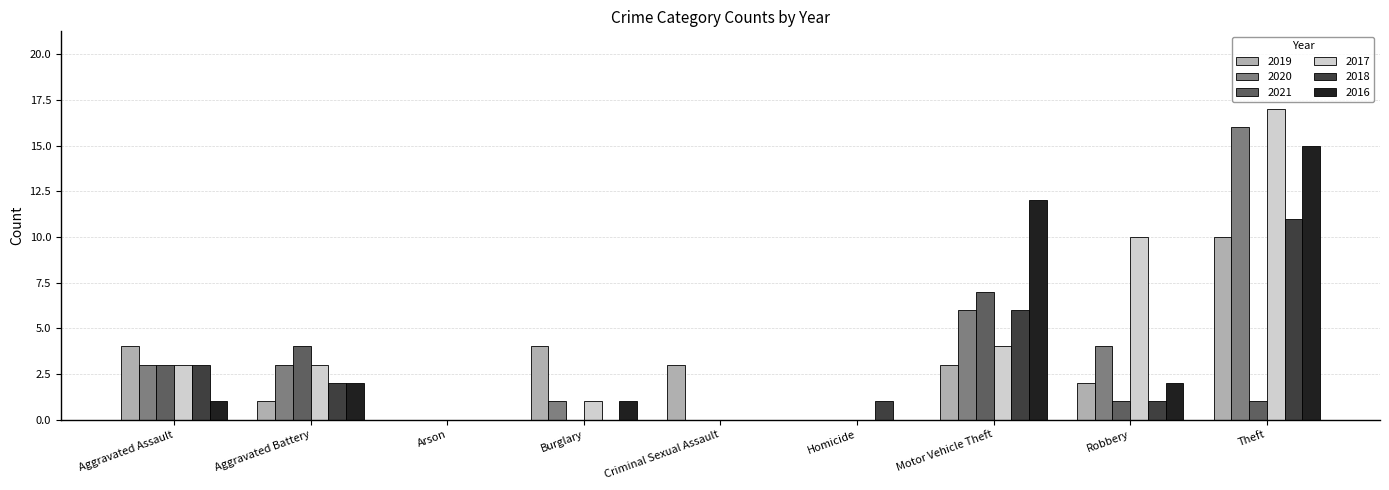

Which series changed the most between Burglary and Homicide?

2019